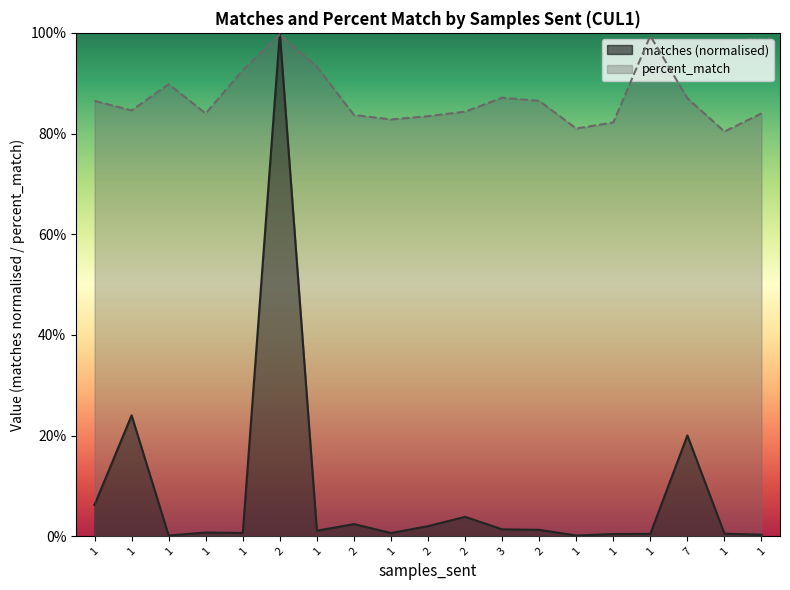

At which label does matches reach its minimum?

1